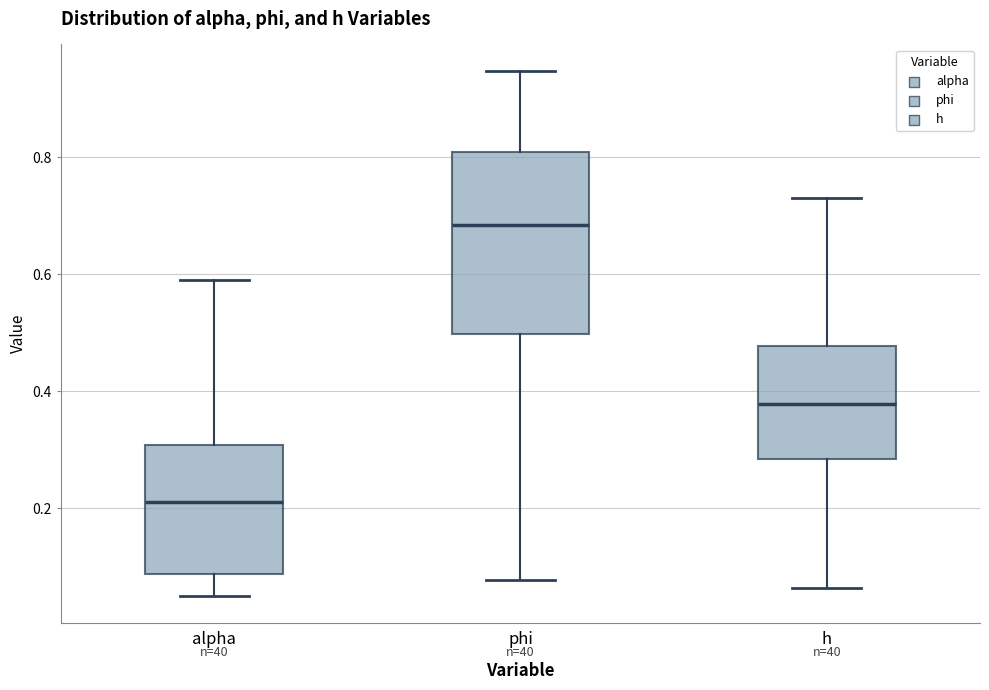

Where is the upper edge of the box for h on the y-axis? The values are not printed on the chart, so give them approximately, as read against the axis.

0.48